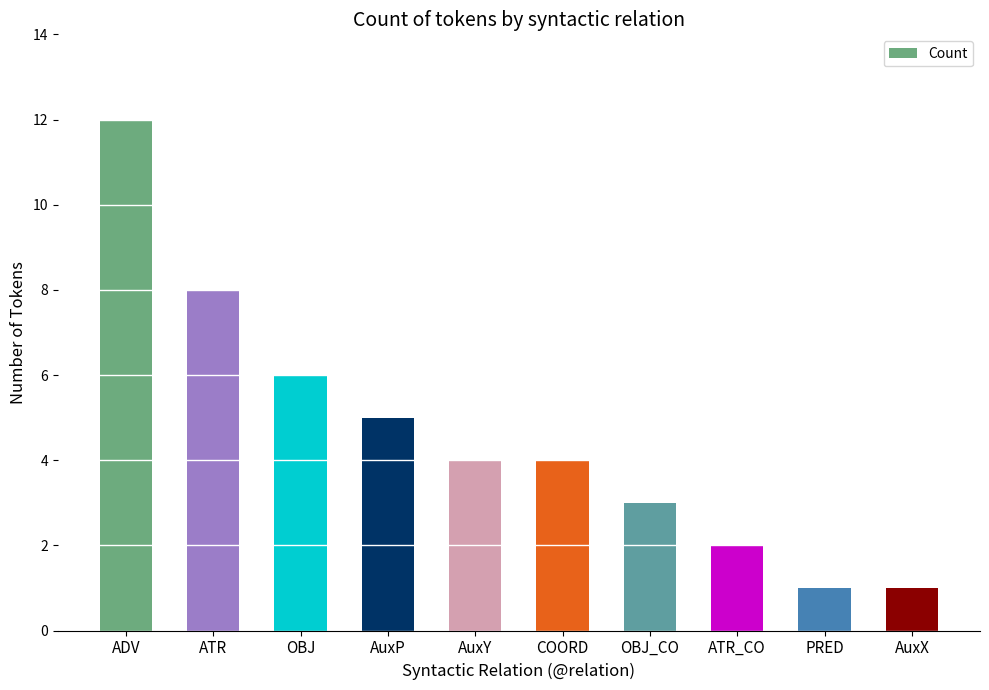

What is the maximum value shown in the chart?

12